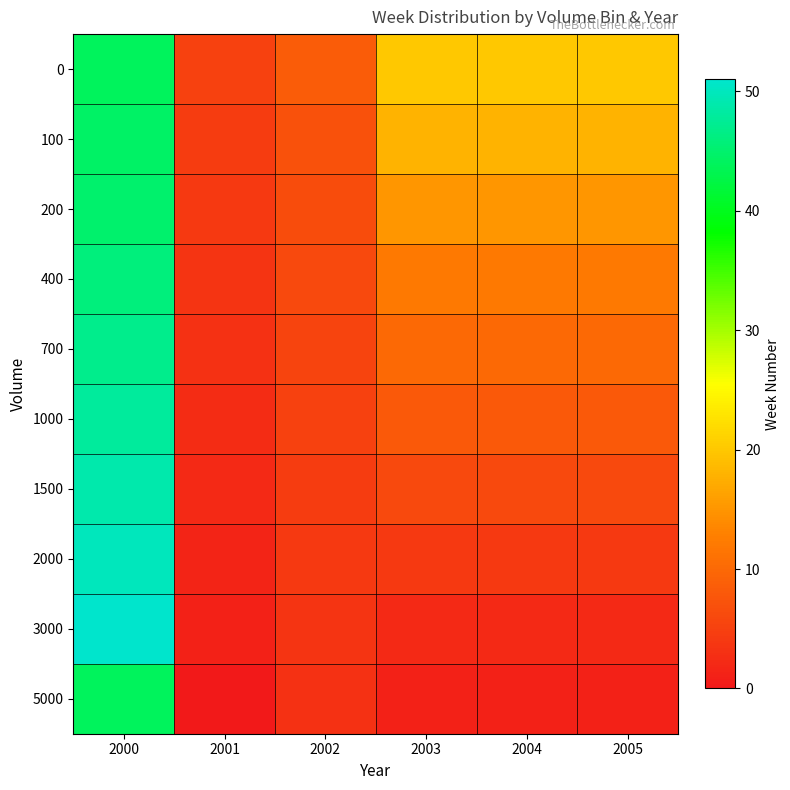

What is the total value across all series at 2003?

96.0